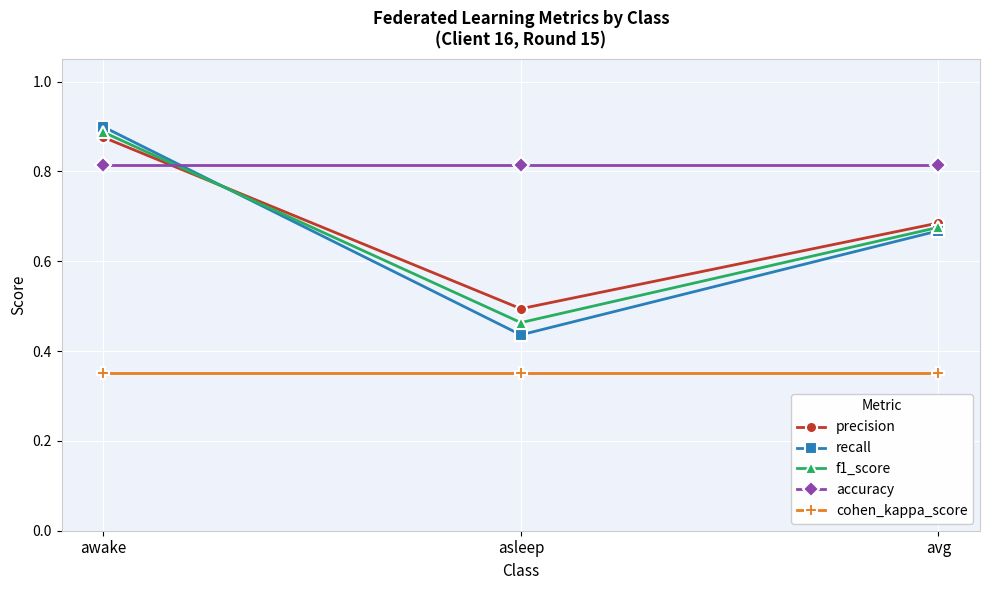

Which category has the highest value across all series?

awake